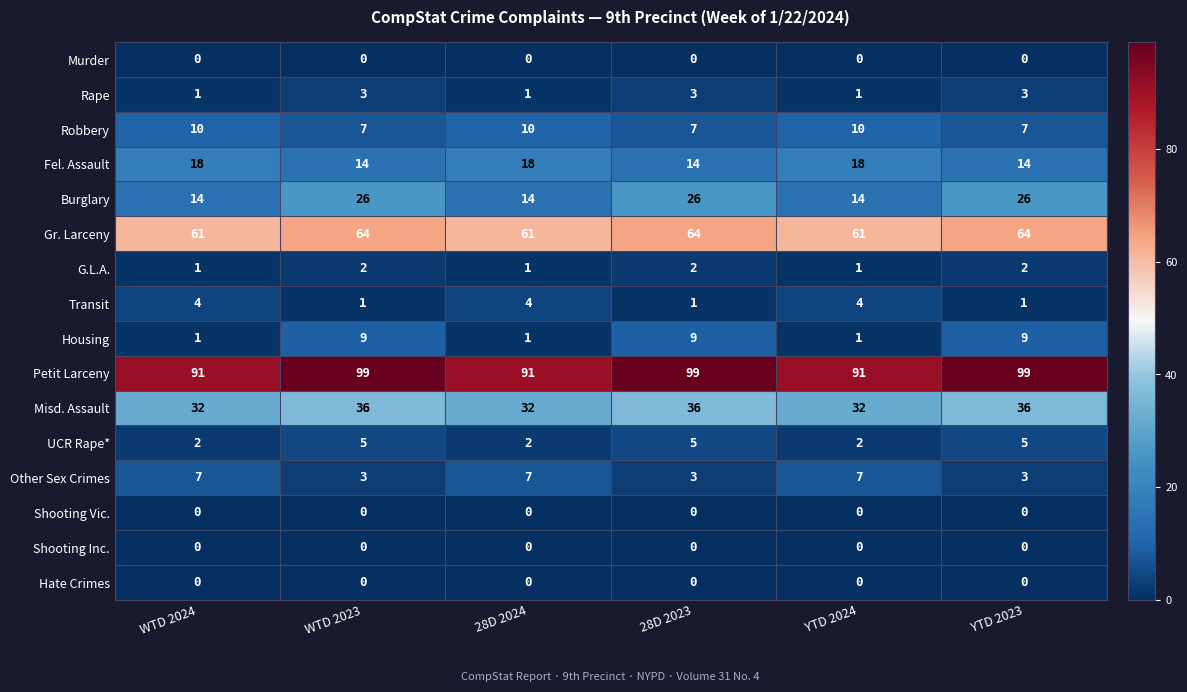

True or false: Shooting Vic. has a value of 0 at WTD 2024.

True